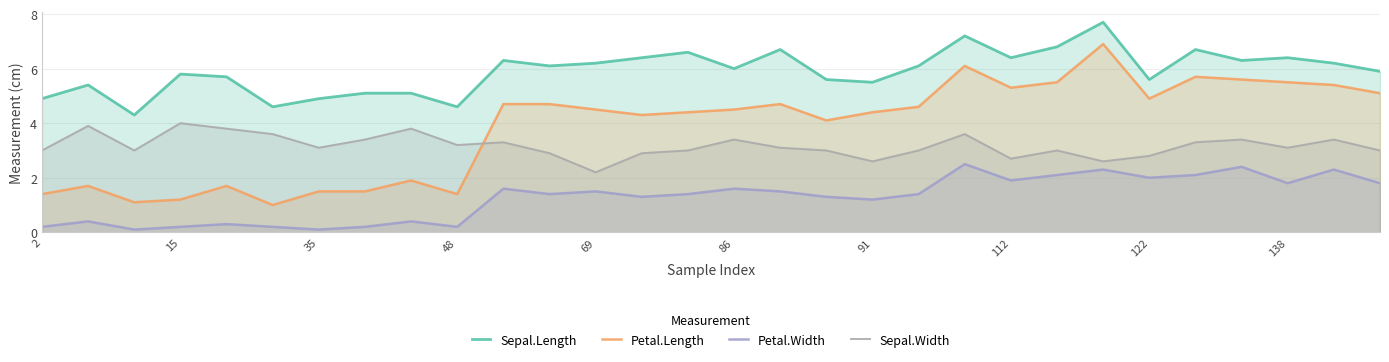

How many lines are shown in the chart?

4